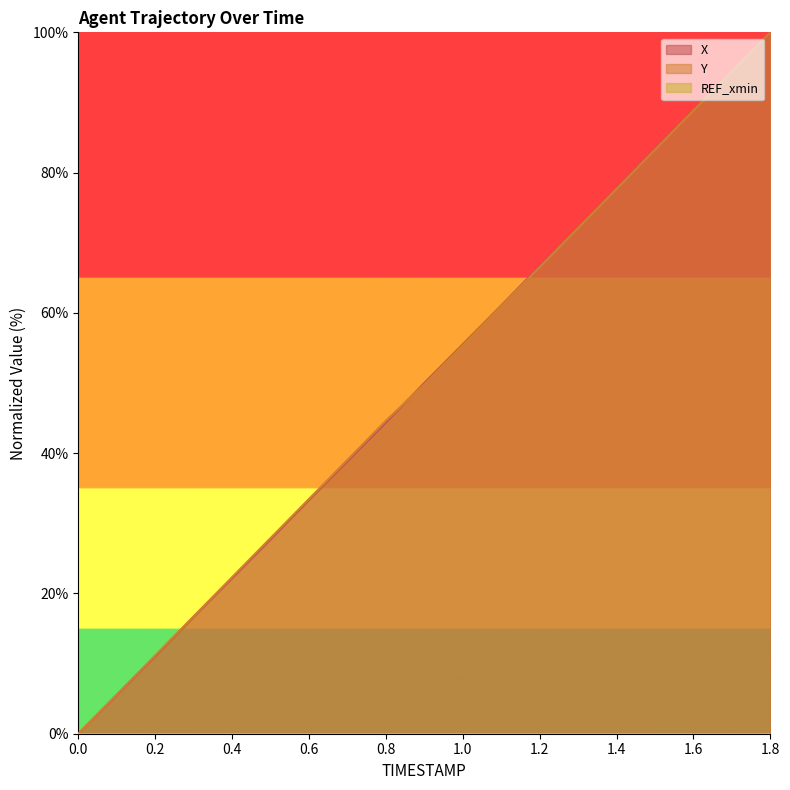

How many values in the Y series exceed 49?

10